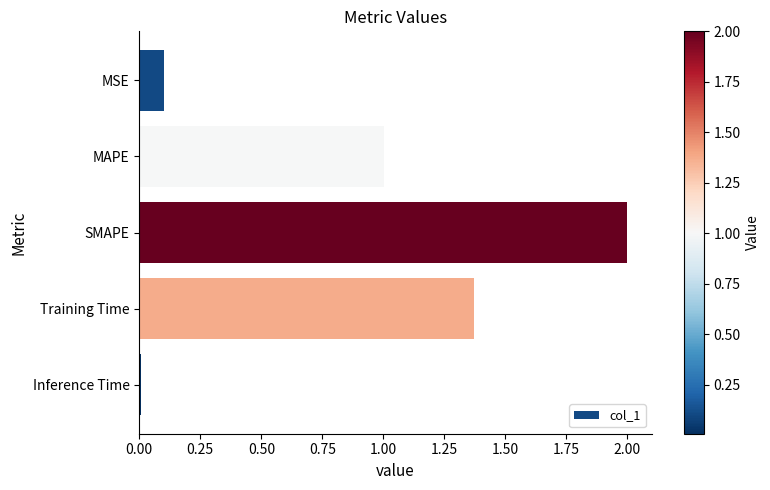

What is the sum of all values?

4.5